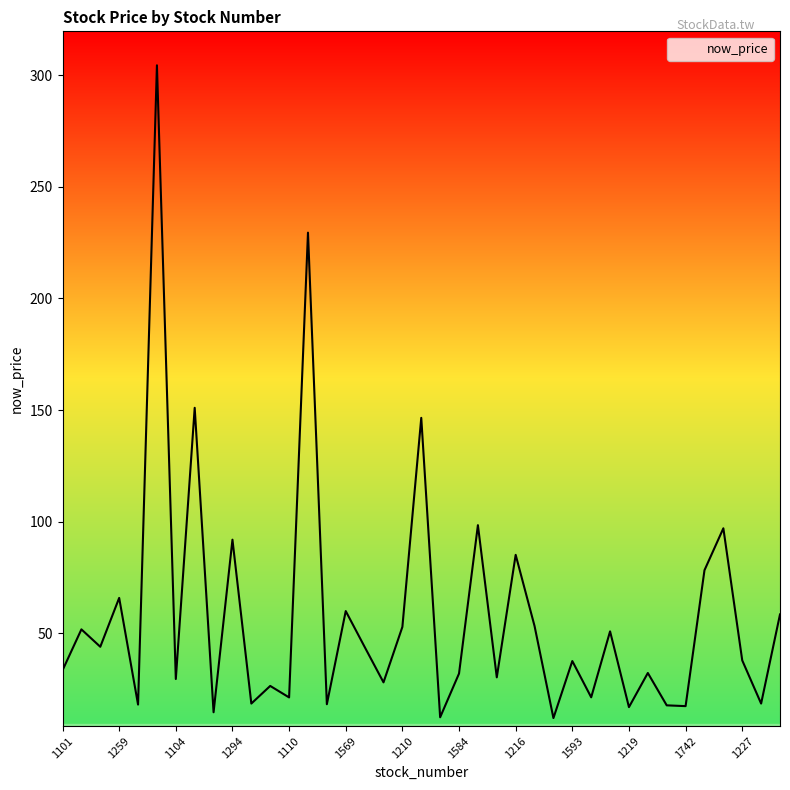

What is the greatest value displayed?

304.5